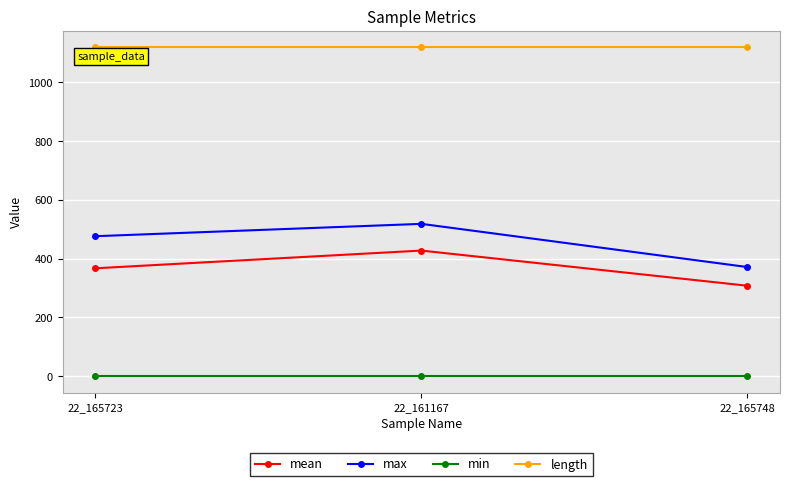

How many distinct data groups are displayed?

4